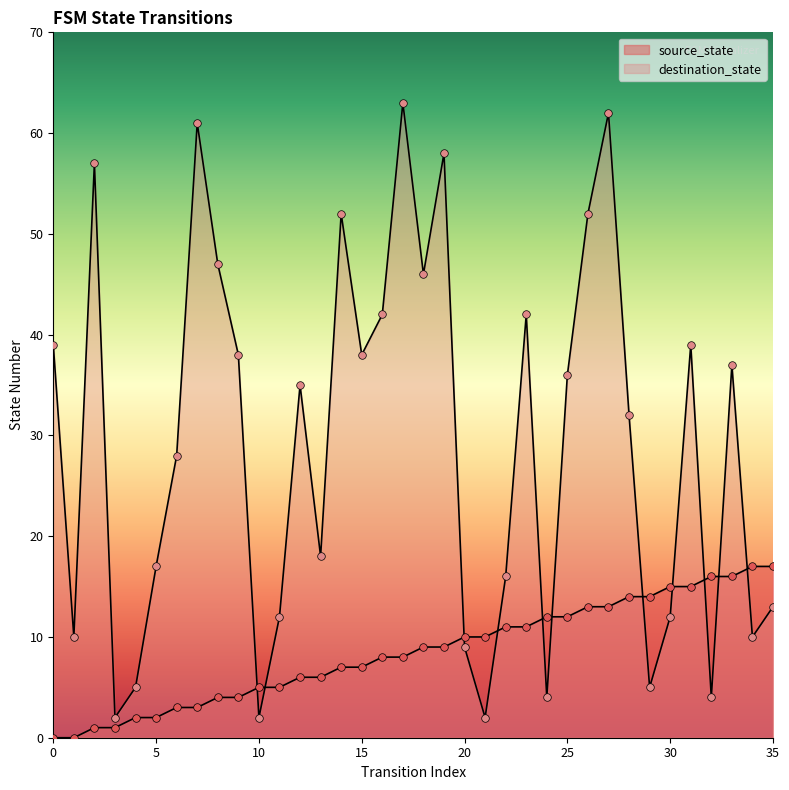

Which series has the largest Y range (max minus min)?

destination_state